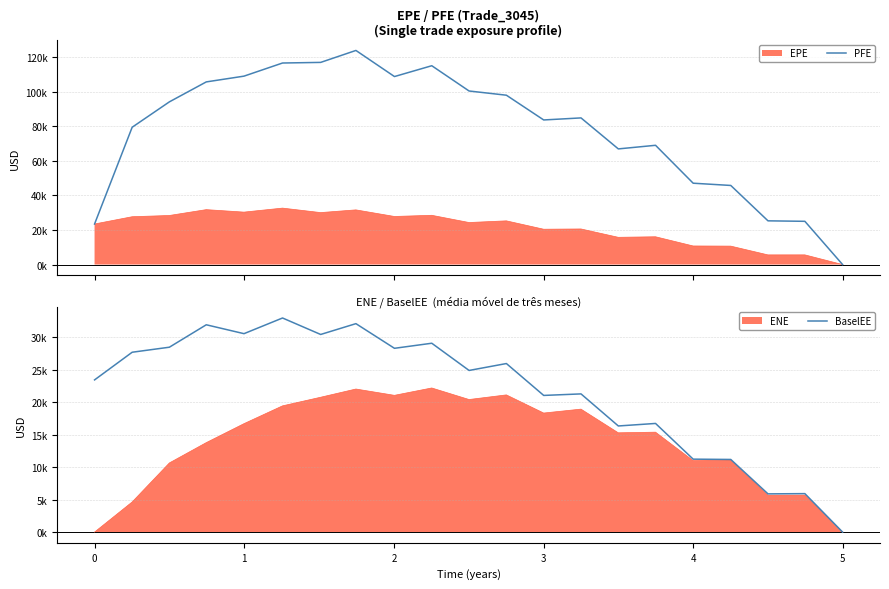

Where does the BaselEE series first go above 24888?

1